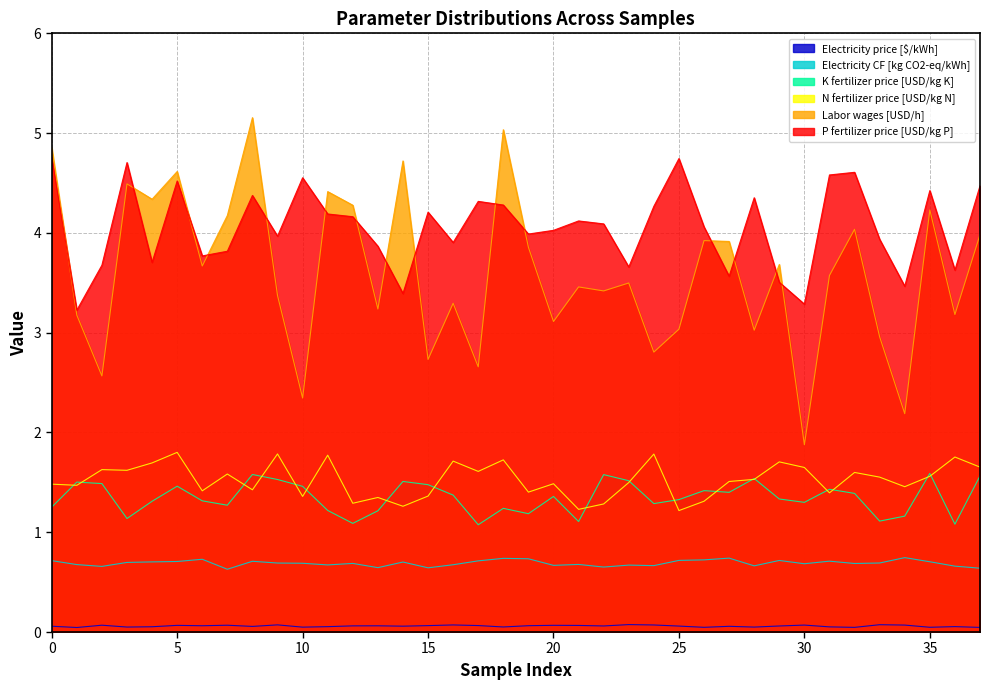

What value does the N fertilizer price [USD/kg N] series have at 24?

1.8